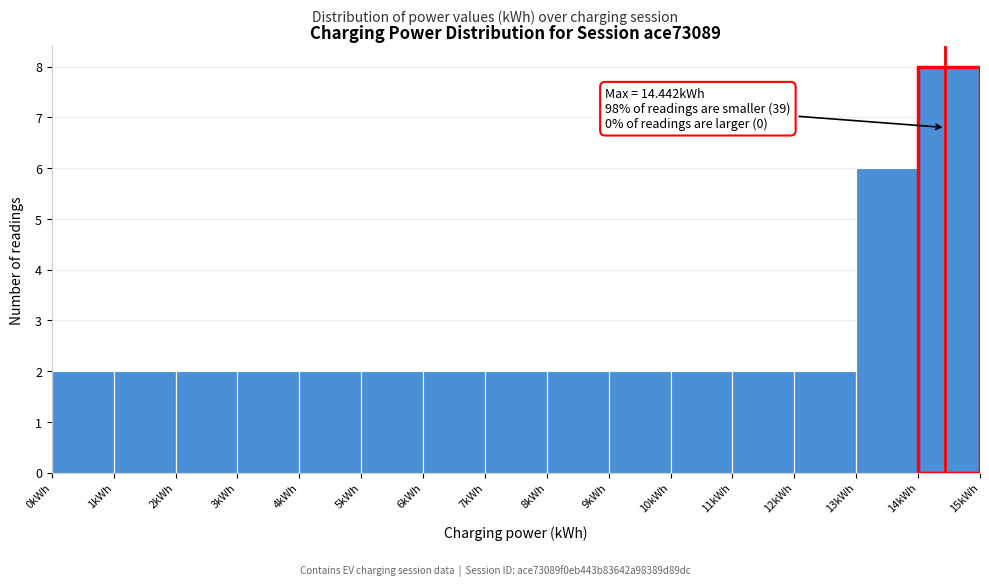

Which range on the x-axis has the tallest bar?

14 to 15